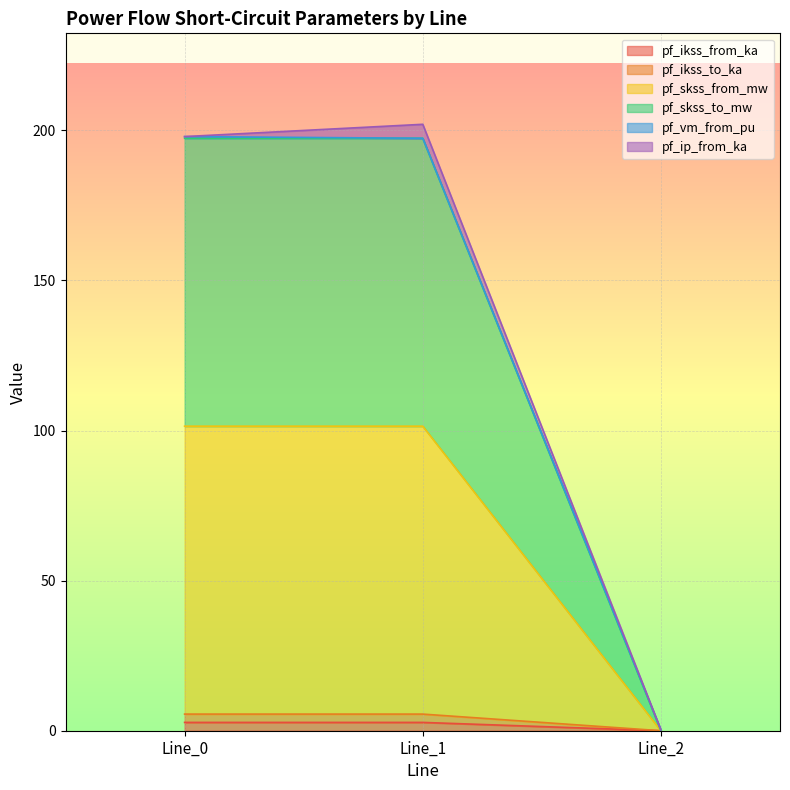

How many pf_ikss_from_ka values are between 0 and 2?

1